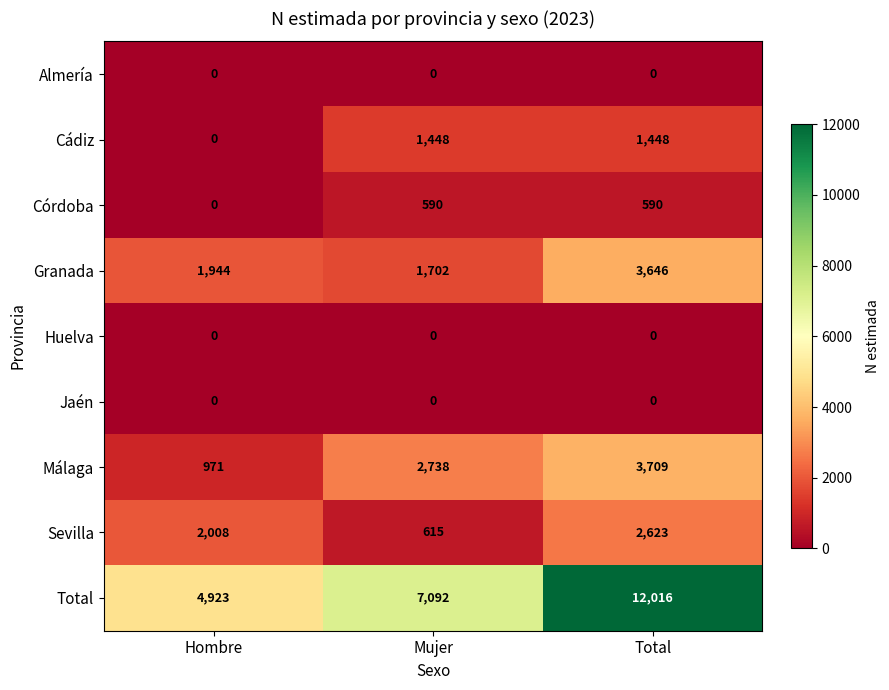

Is it true that Córdoba equals 590 at Mujer?

True